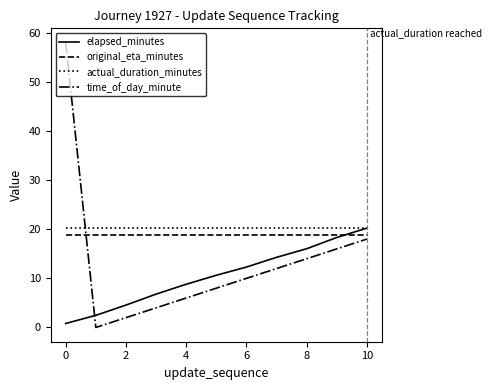

Which series has the widest spread of values?

time_of_day_minute